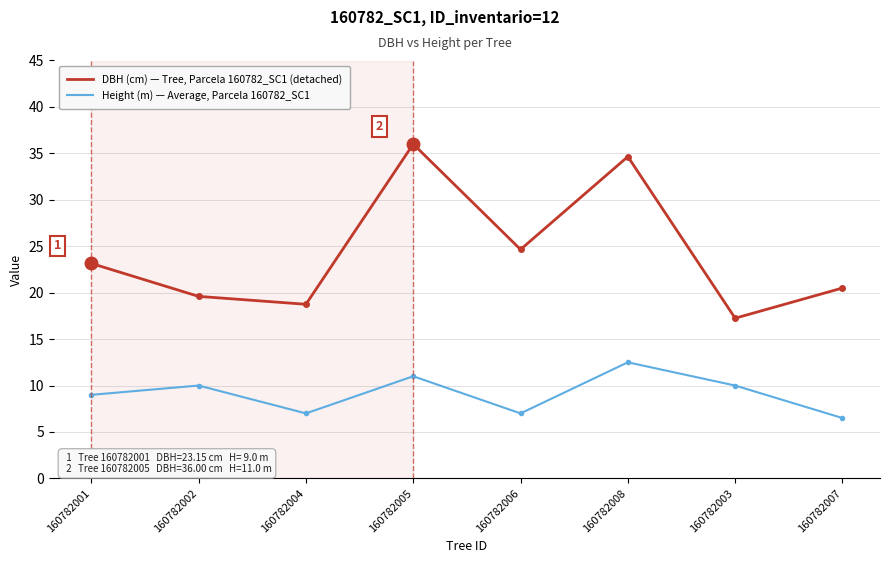

What is the label of the 2nd point from the right?

160782003